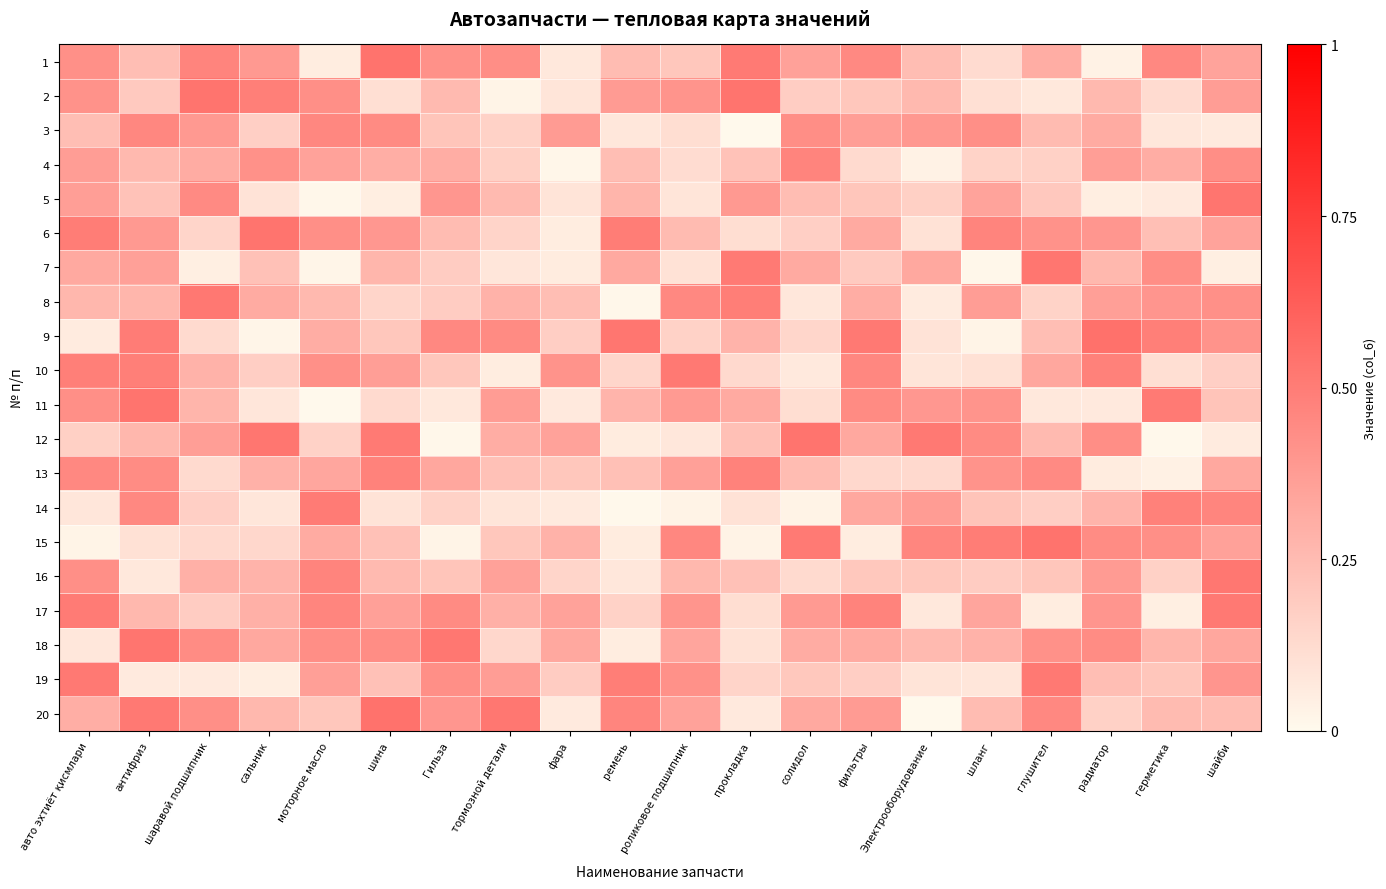

Between фара and тормозной детали, which is larger?

тормозной детали